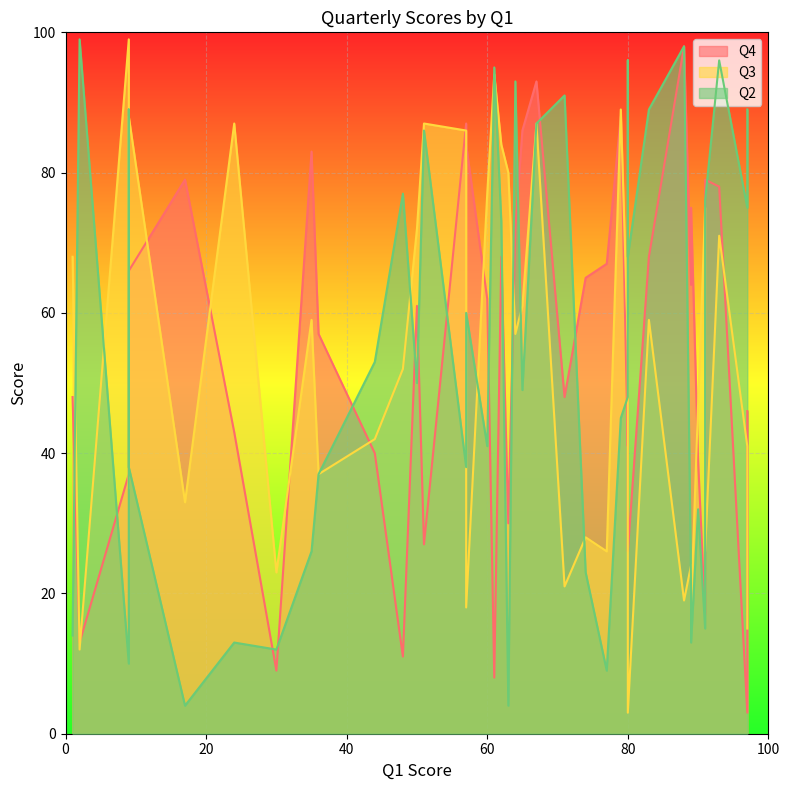

How many intersections are there between Q4 and Q2?

17